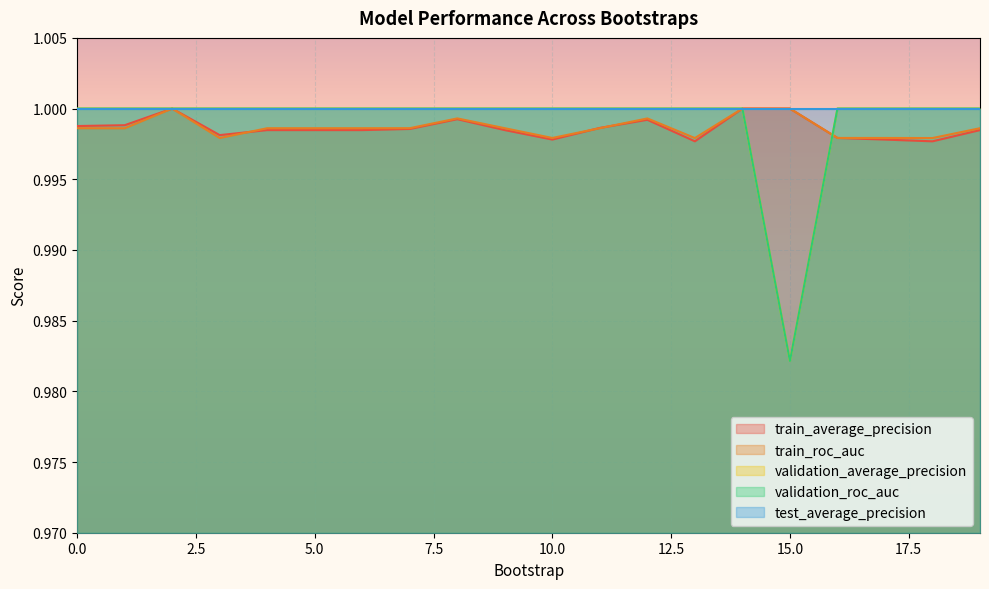

At which label does validation_roc_auc reach its minimum?

15